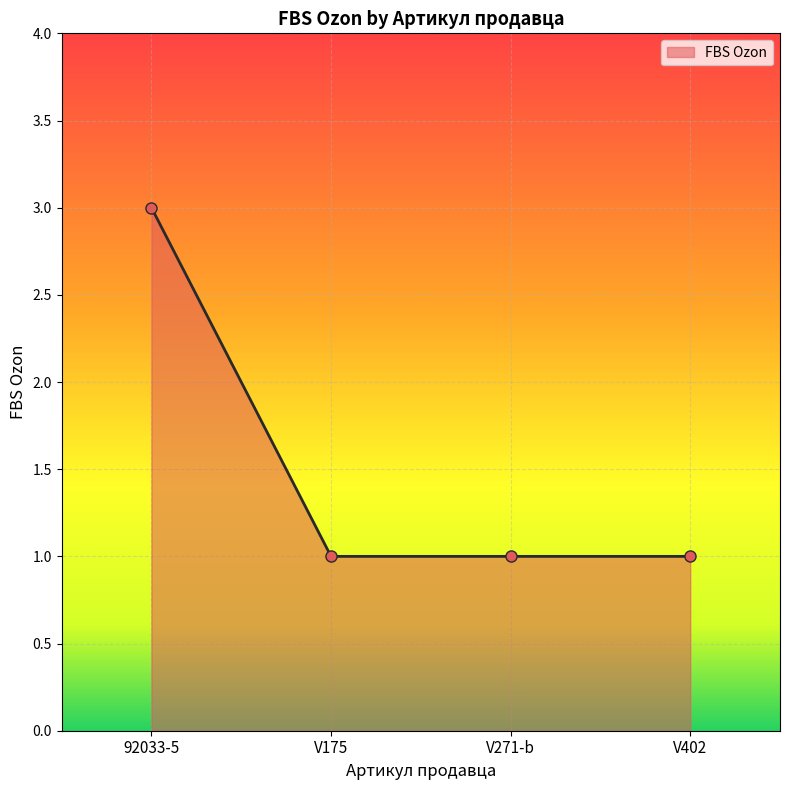

What is the change in value from 92033-5 to V402?

-2